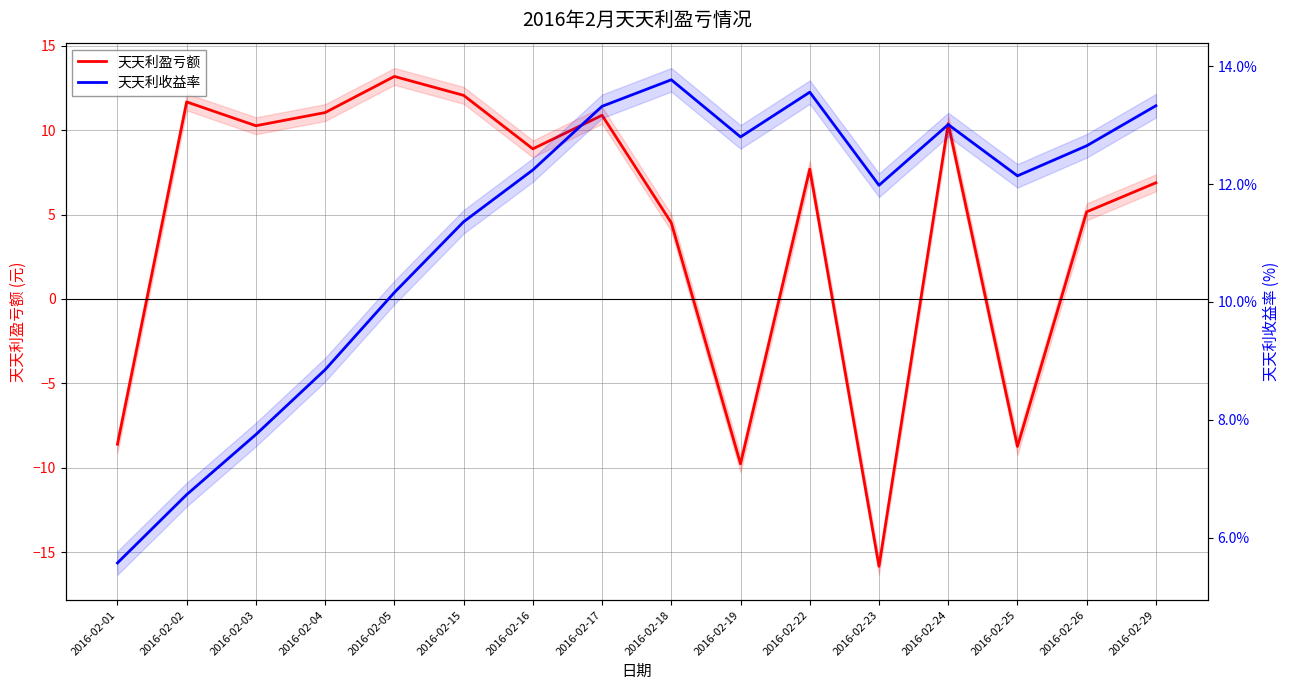

Which label corresponds to the smallest value in the chart?

2016-02-23